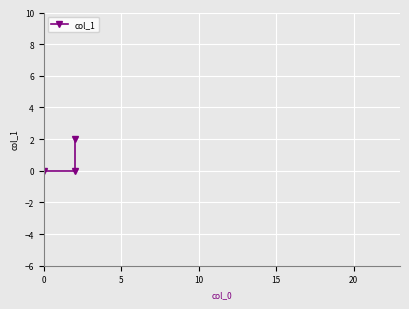

The chart shows a value of 3 at 10. True or false?

False